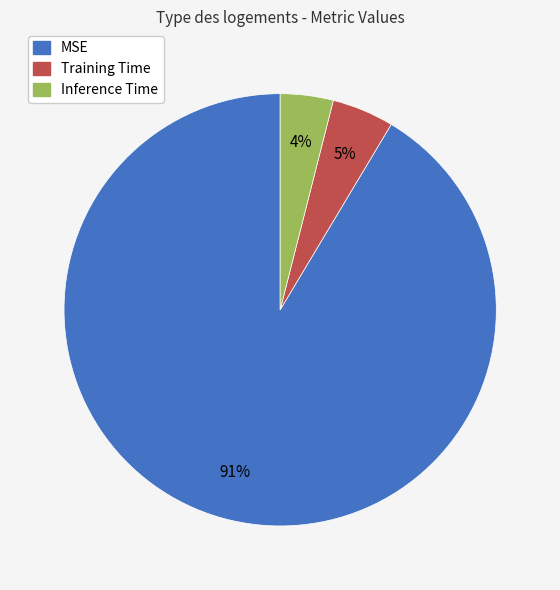

Which has a higher value, MSE or Training Time?

MSE